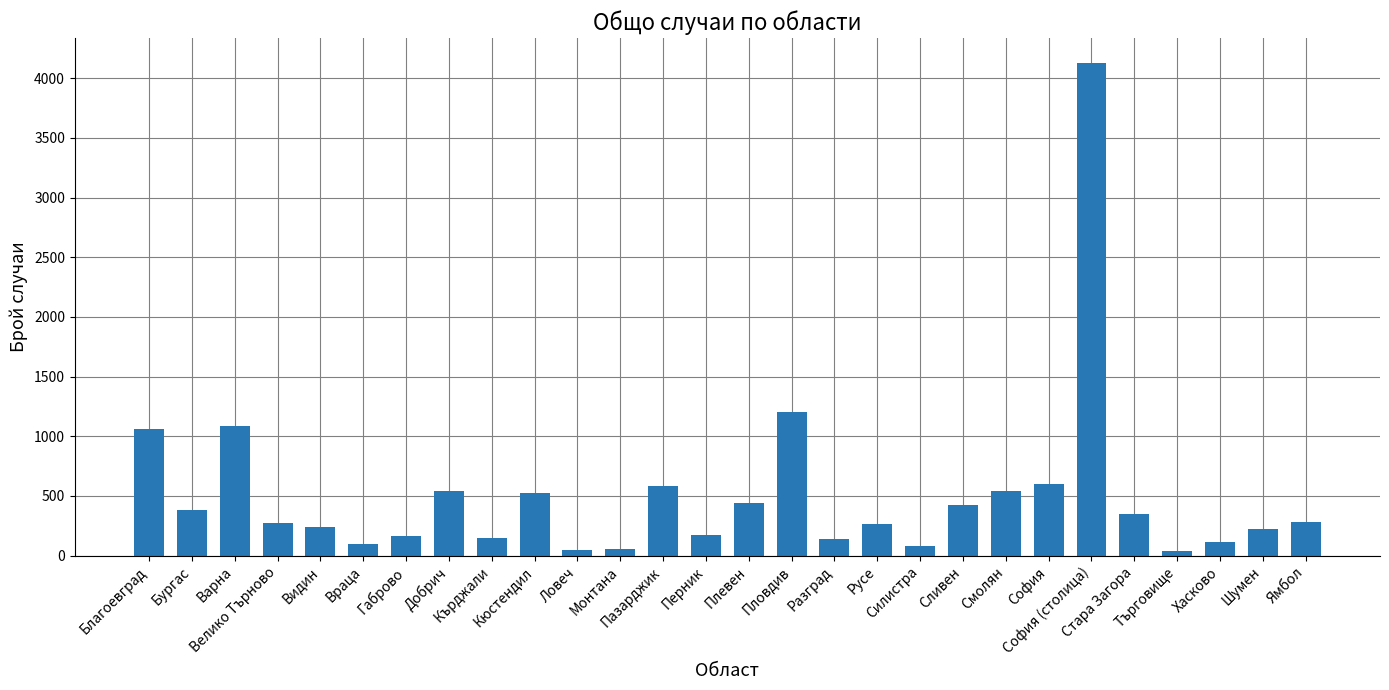

What is the difference between the second highest and minimum values?

1160